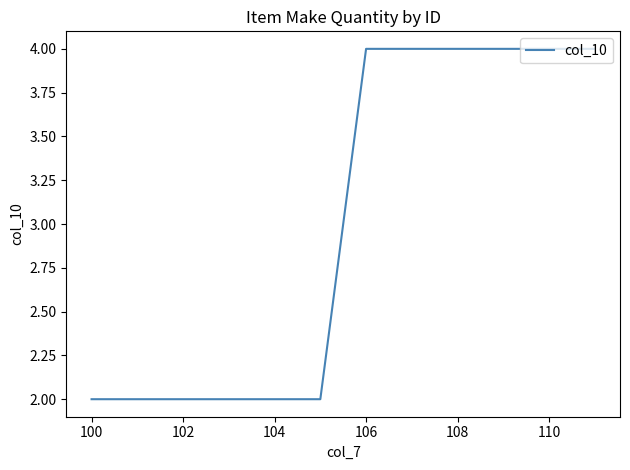

What is the maximum value shown in the chart?

4